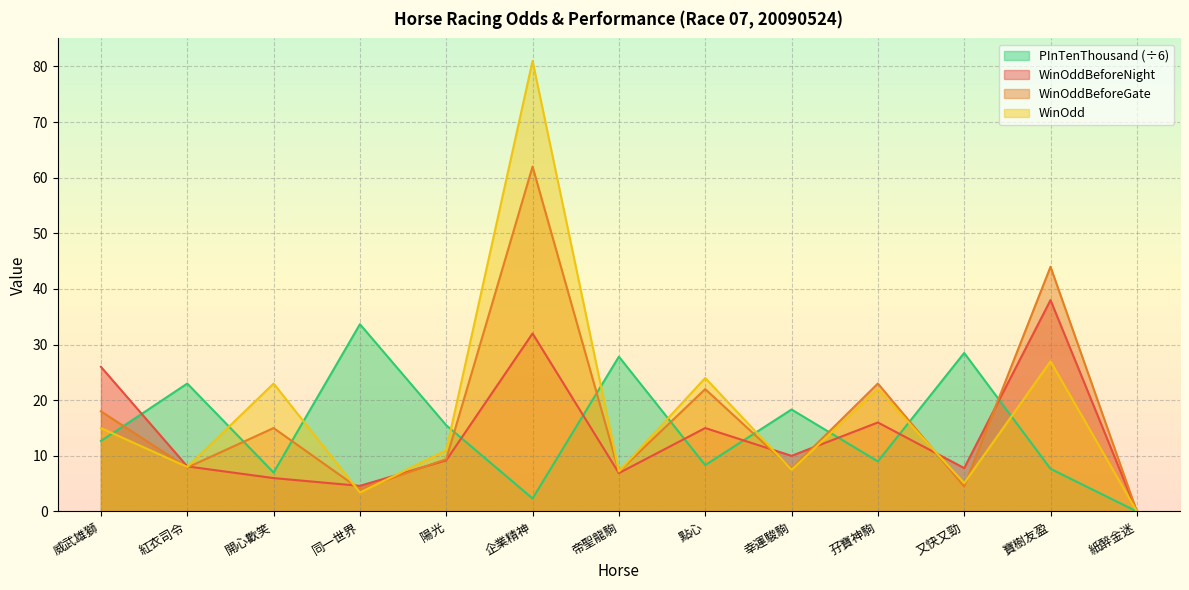

Rank the categories by PInTenThousand value from lowest to highest.

紙醉金迷, 企業精神, 開心歡笑, 寶樹友盈, 點心, 孖寶神駒, 威武雄獅, 陽光, 幸運駿駒, 紅衣司令, 帝聖龍駒, 又快又勁, 同一世界